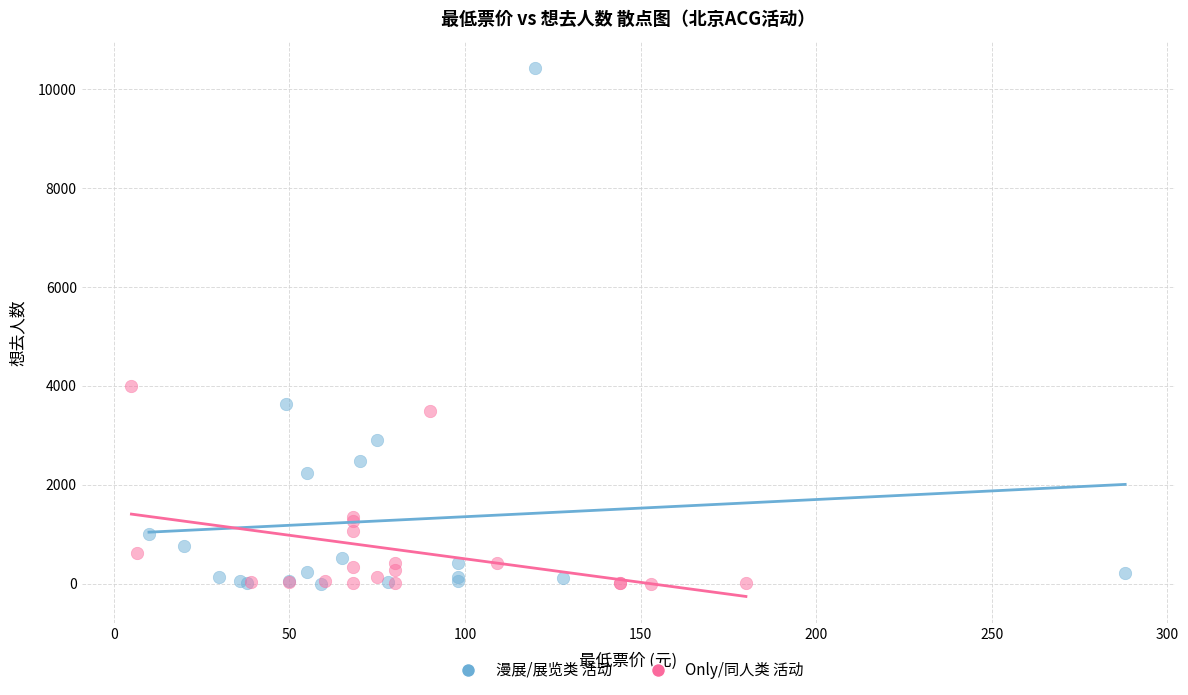

What are all the series names shown in the legend?

漫展/展览类 活动, Only/同人类 活动